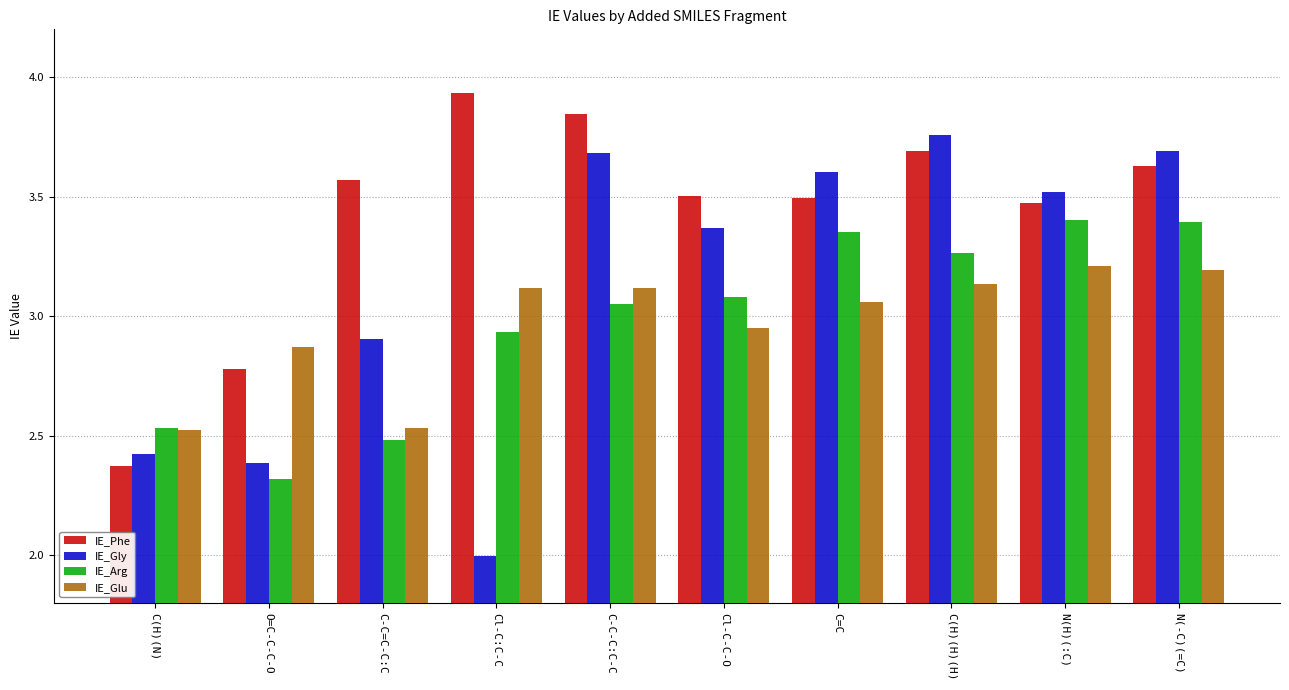

Count the number of categories in the chart.

10